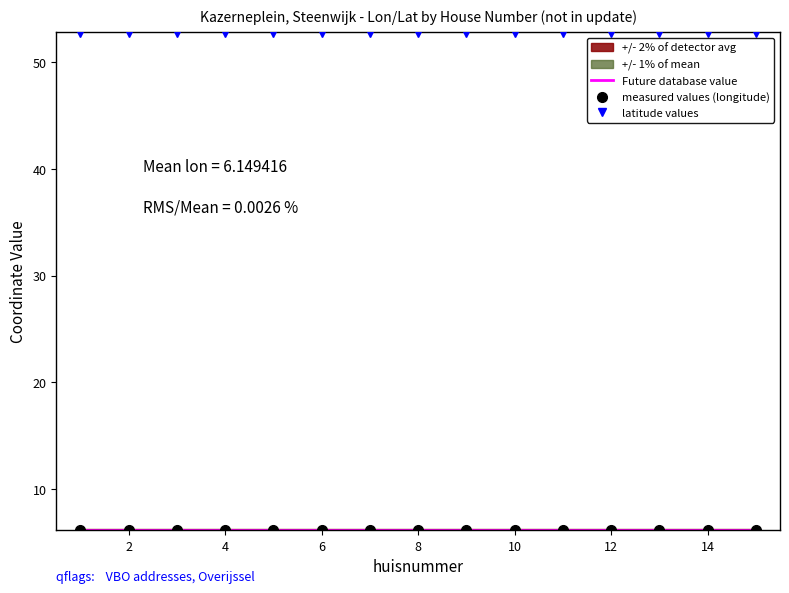

True or false: latitude values has a value of 22.9 at 14.

False